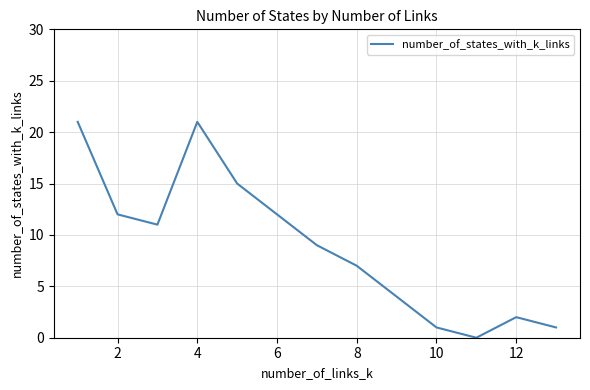

What is the maximum value shown in the chart?

21